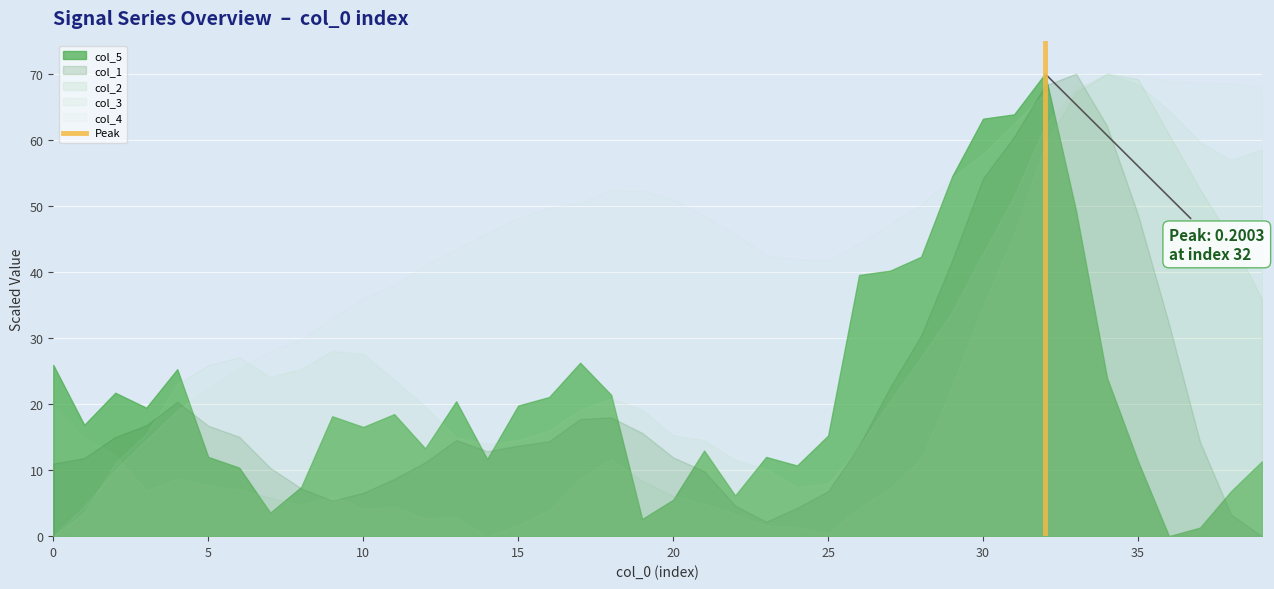

How many values are between 0 and 1?

2